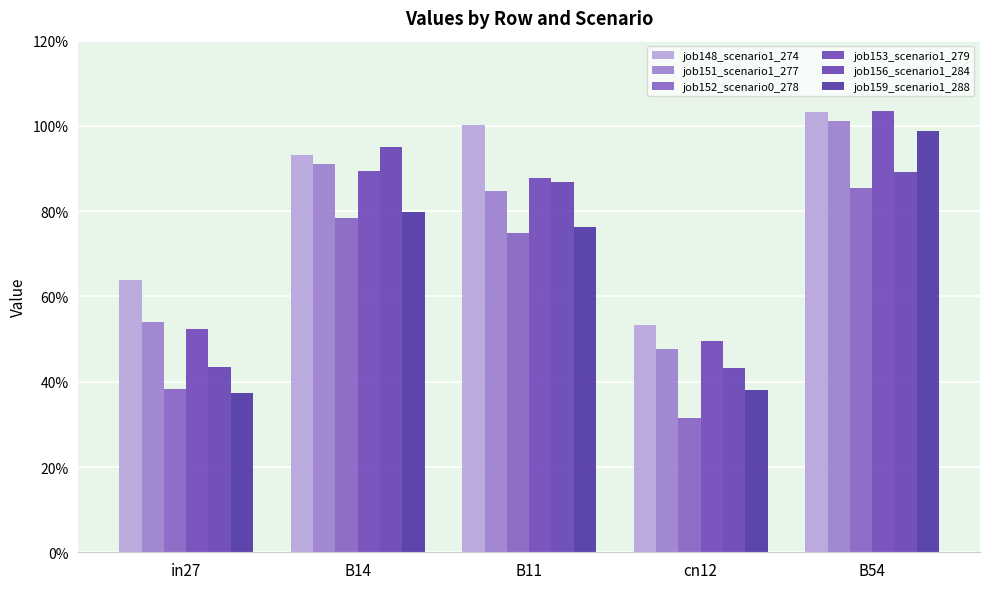

Are the bars grouped side by side (vs. stacked)?

Yes